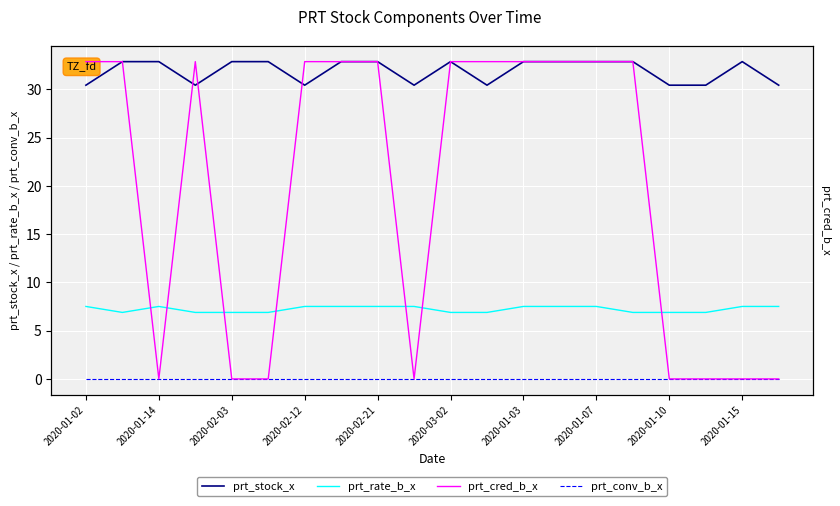

True or false: prt_rate_b_x and prt_stock_x intersect in this chart.

False